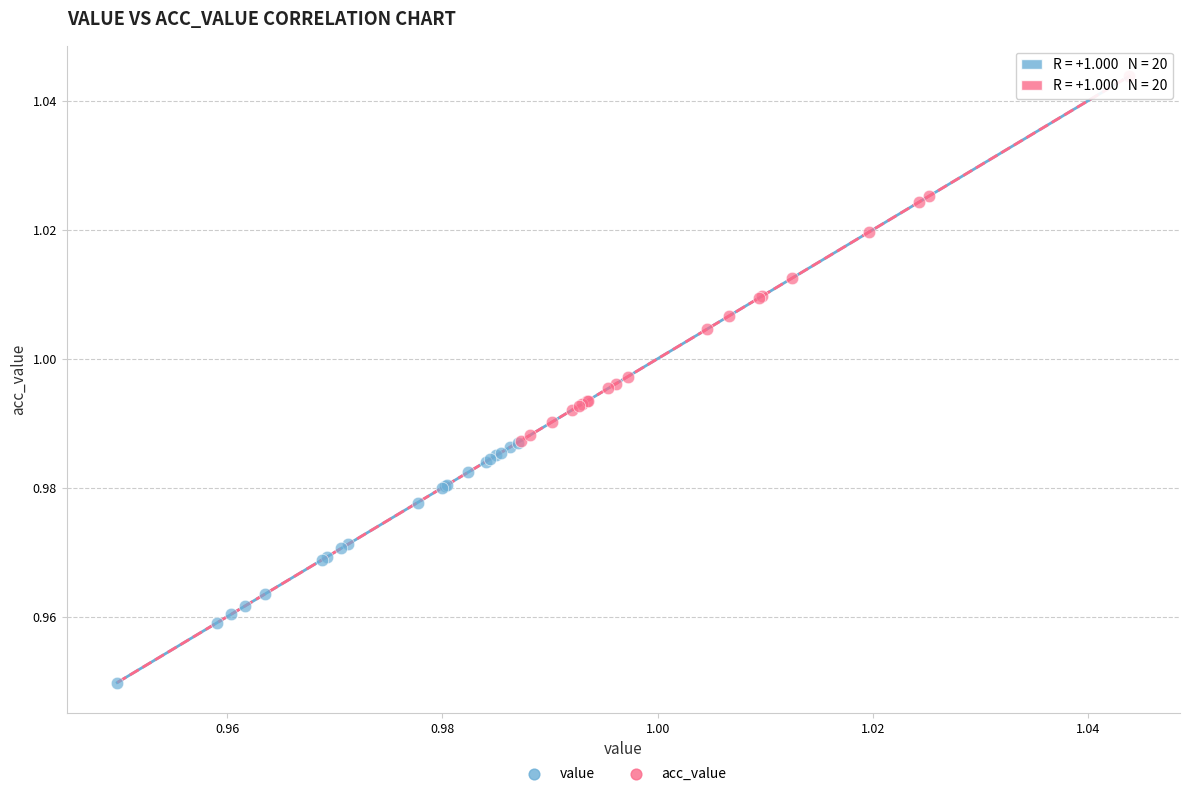

What are all the series names shown in the legend?

value, acc_value